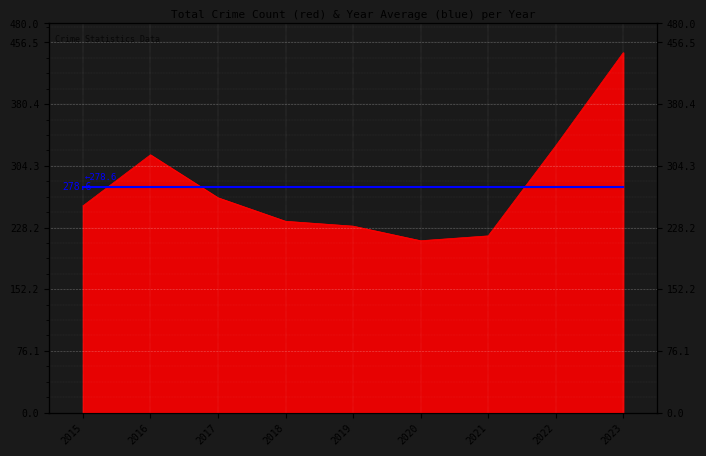

Rank the categories by value from lowest to highest.

2020, 2021, 2019, 2018, 2015, 2017, 2016, 2022, 2023